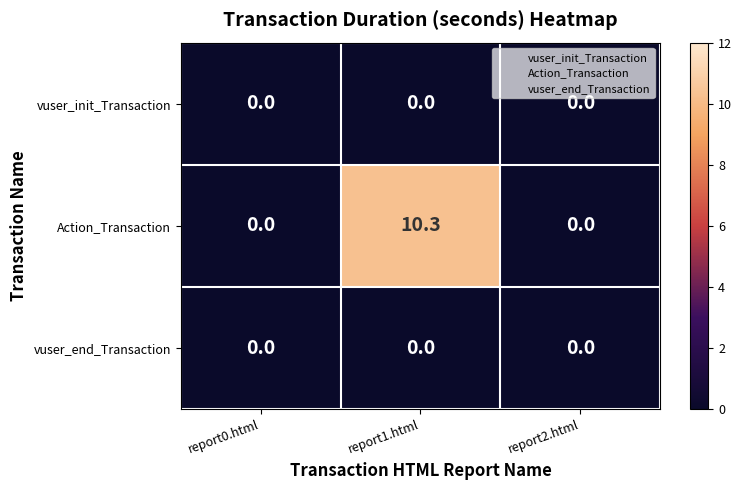

Which series has the widest spread of values?

Action_Transaction